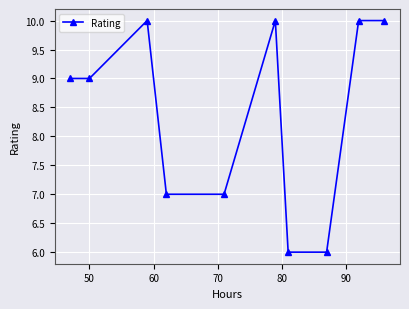

What is the value of the 8th point from the left?

6